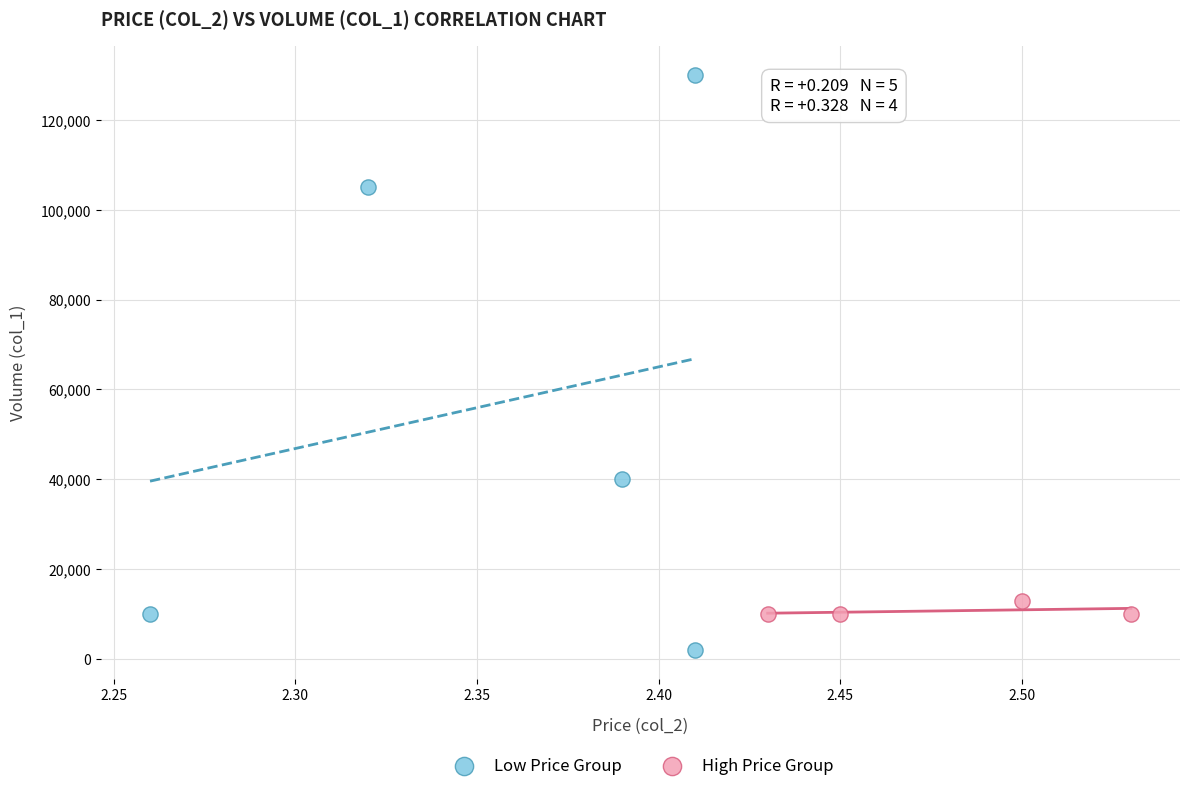

What are all the series names shown in the legend?

Low Price Group, High Price Group